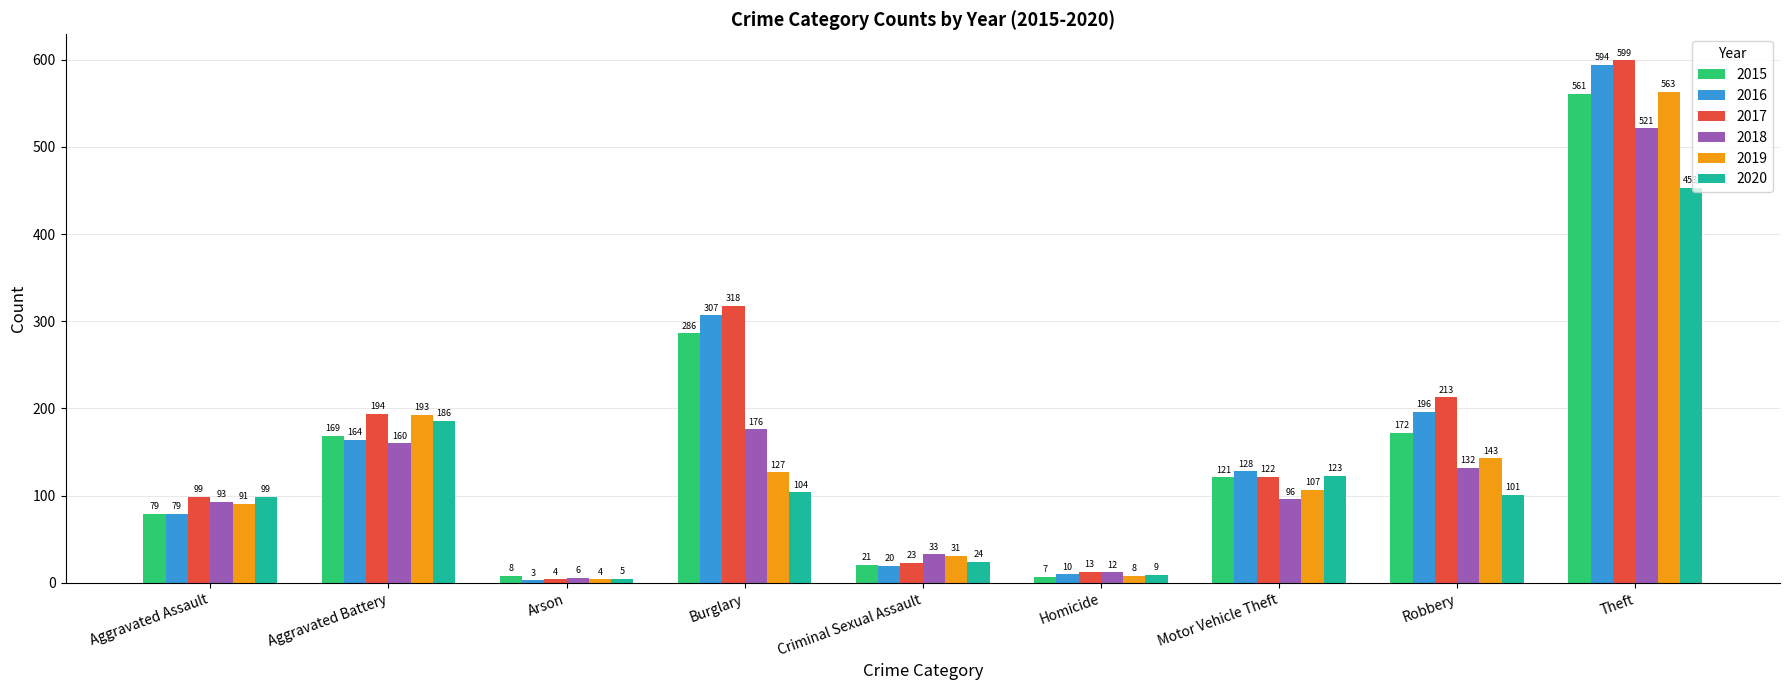

What is the difference between the second highest and second lowest values in the 2016 series?

297